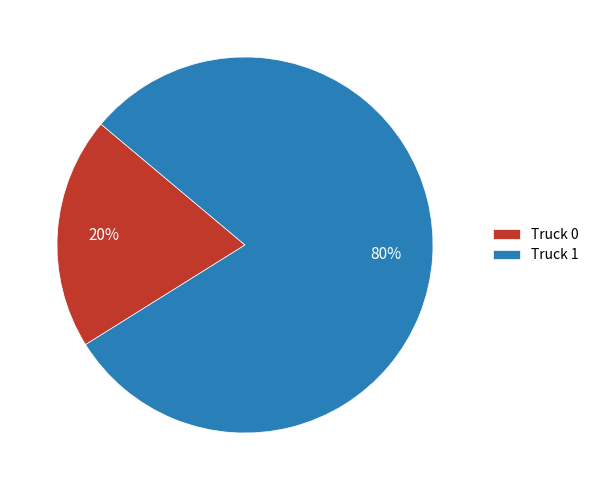

Which slice represents more than half of the pie?

Truck 1